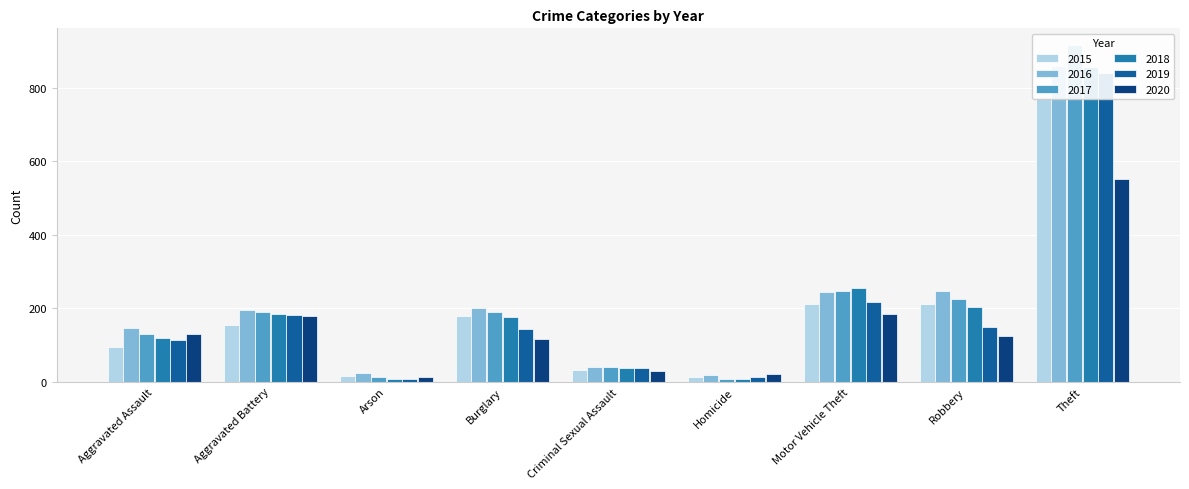

What is the sum of all 2017 values?

1957